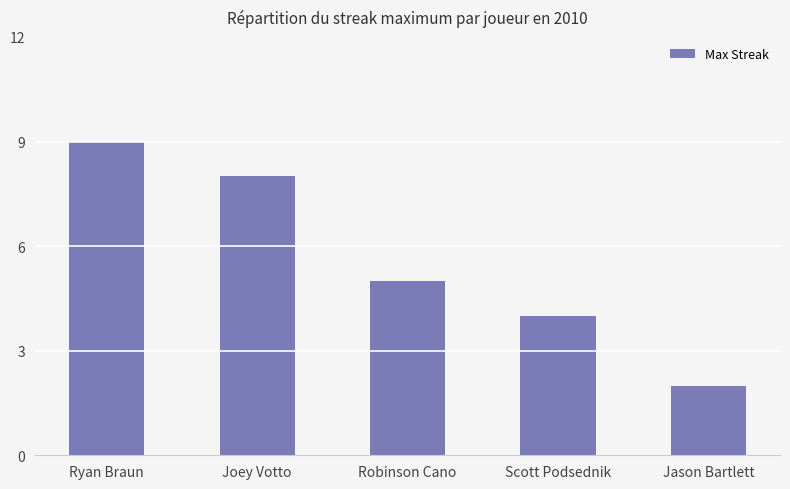

What is the change in value from Robinson Cano to Jason Bartlett?

-3